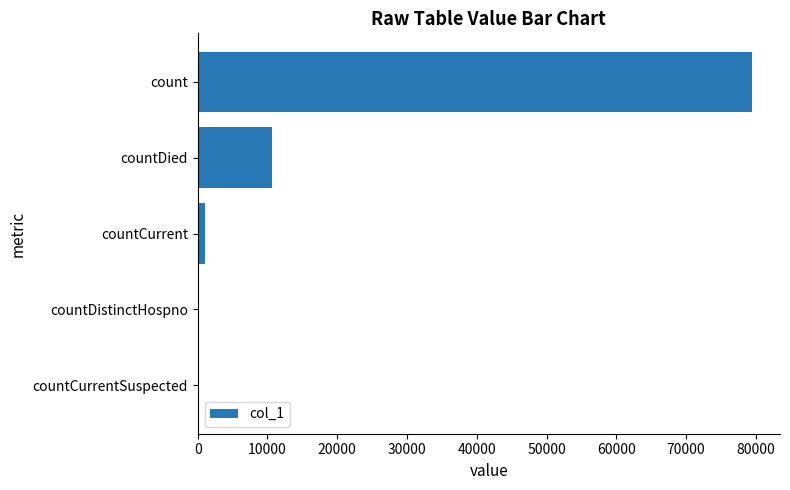

Reading top to bottom, extract all data points from this chart.

count=79469	countDied=10608	countCurrent=1033	countDistinctHospno=0	countCurrentSuspected=0